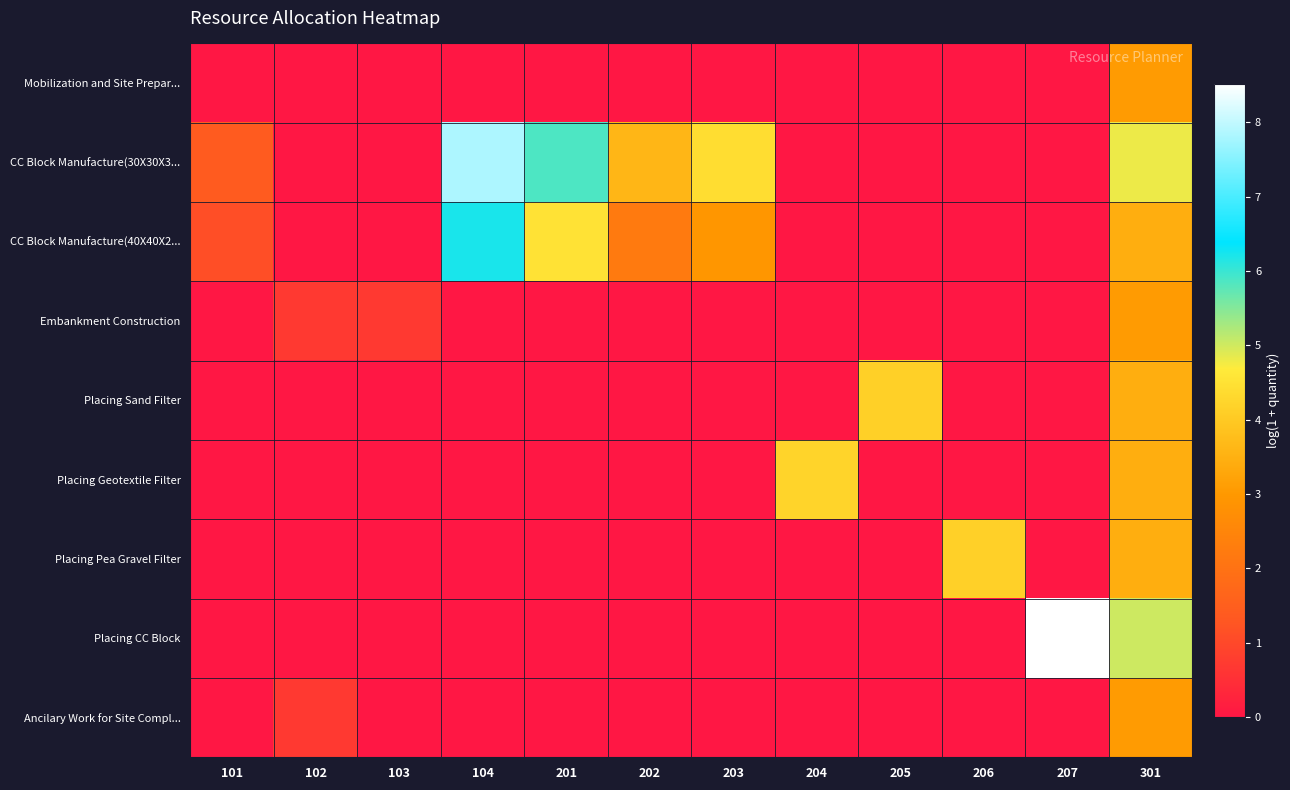

Rank the series at 104 from highest to lowest value.

CC Block Manufacture(30X30X3..., CC Block Manufacture(40X40X2..., Mobilization and Site Prepar..., Embankment Construction, Placing Sand Filter, Placing Geotextile Filter, Placing Pea Gravel Filter, Placing CC Block, Ancilary Work for Site Compl...